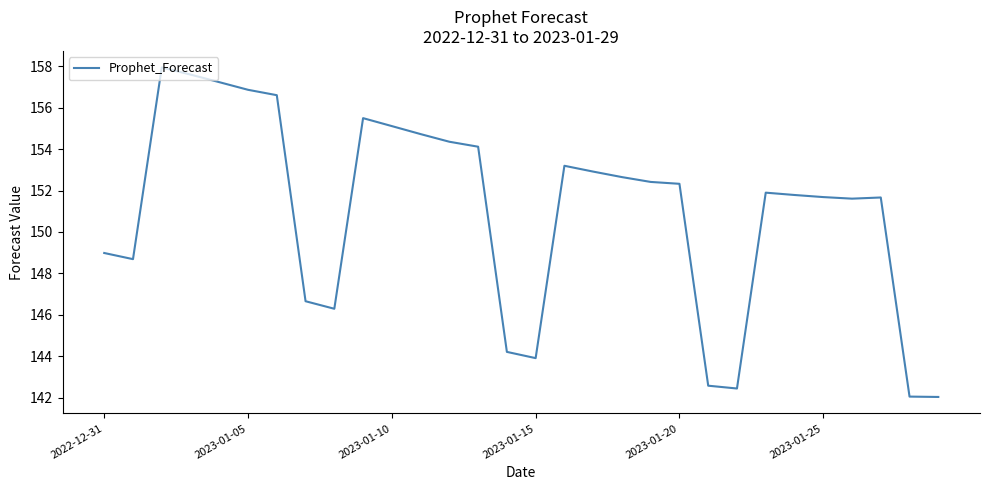

What is the maximum value shown in the chart?

157.9